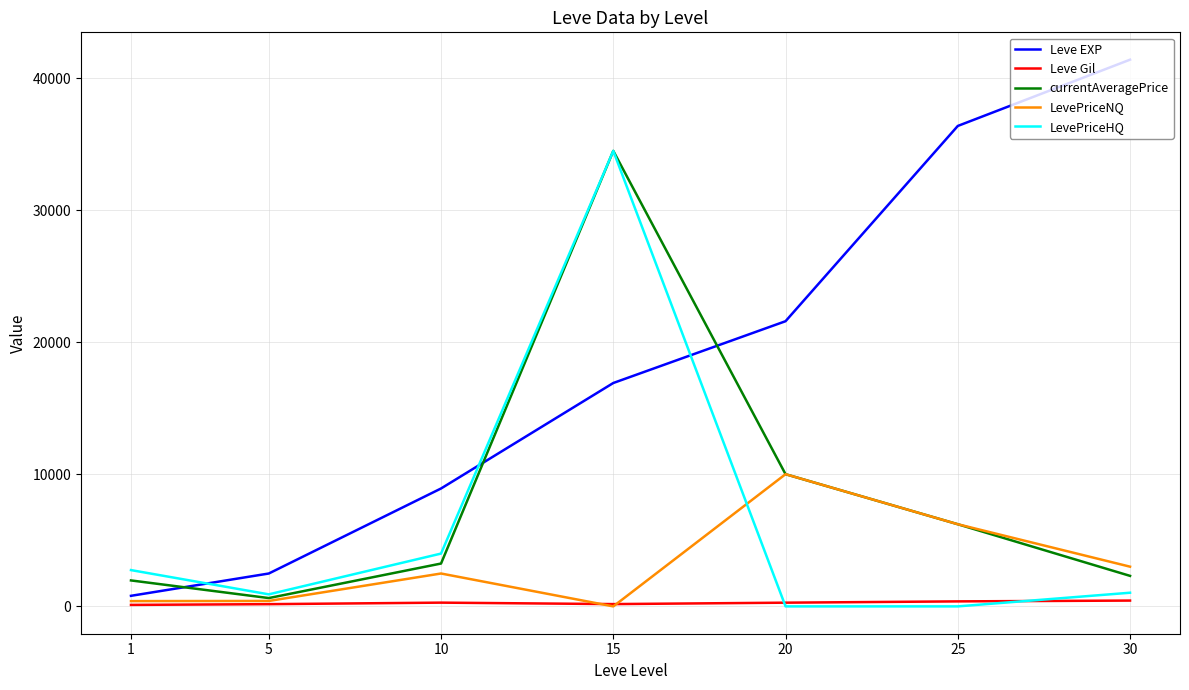

What are all the series names shown in the legend?

Leve EXP, Leve Gil, currentAveragePrice, LevePriceNQ, LevePriceHQ